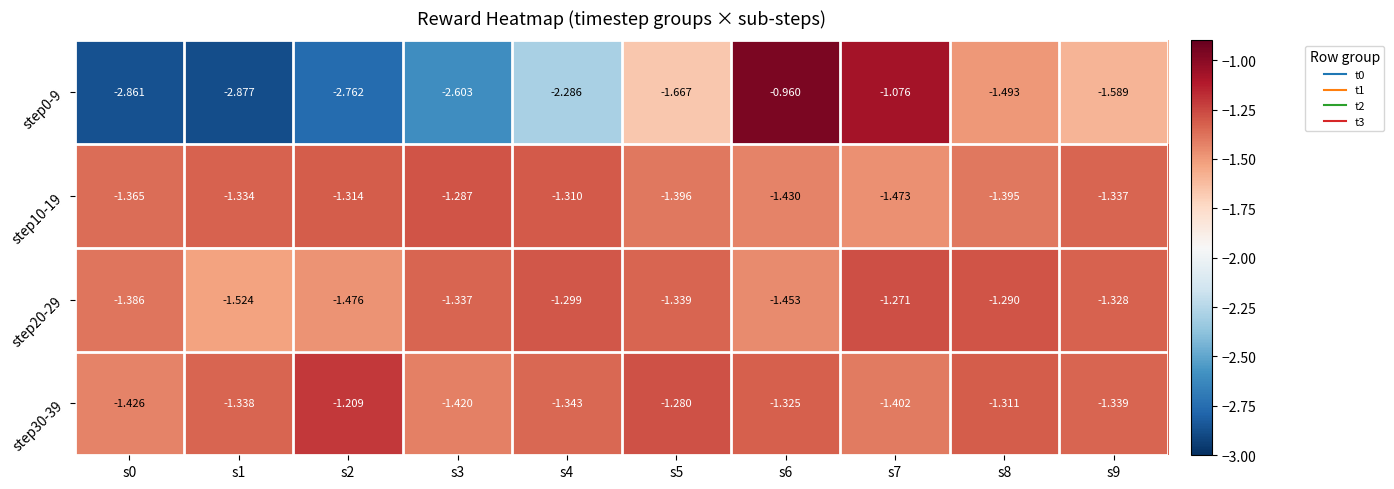

Is the value of step10-19 at s3 greater than the value of step0-9 at s4?

Yes